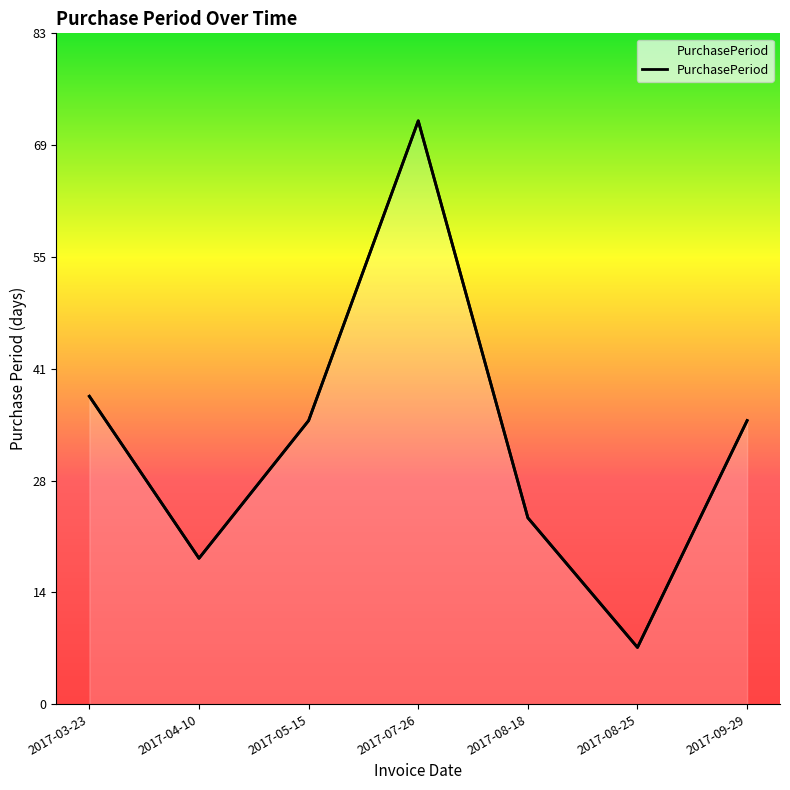

Rank the categories by value from highest to lowest.

2017-07-26, 2017-03-23, 2017-05-15, 2017-09-29, 2017-08-18, 2017-04-10, 2017-08-25